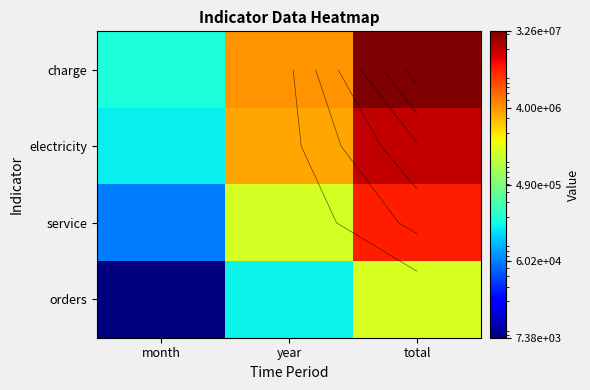

At which label does electricity first exceed 3480183?

year